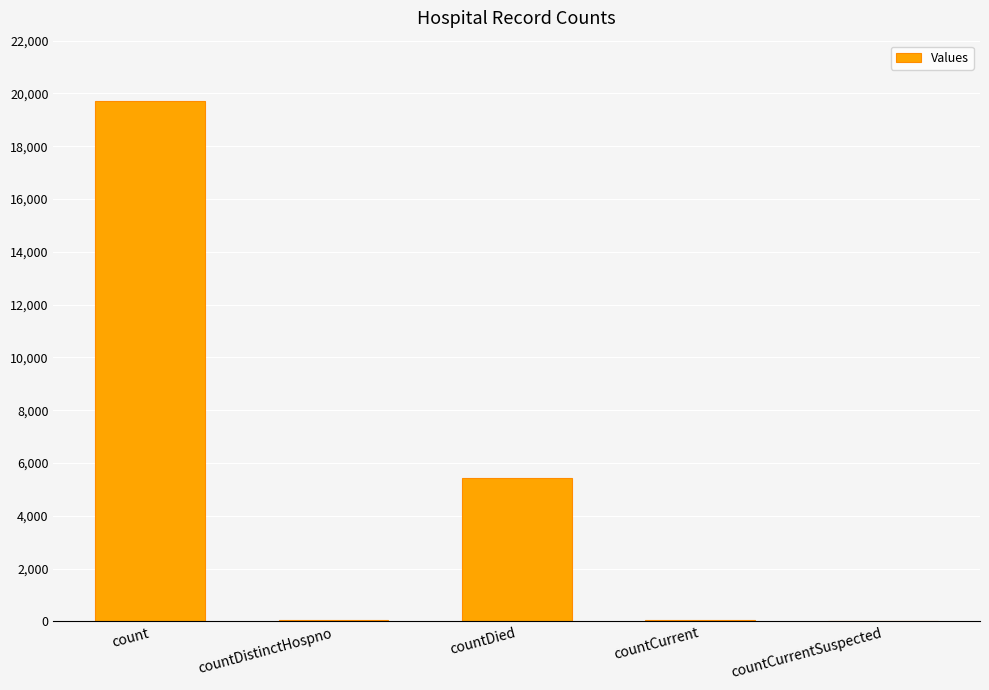

What is the sum of all values?

25266